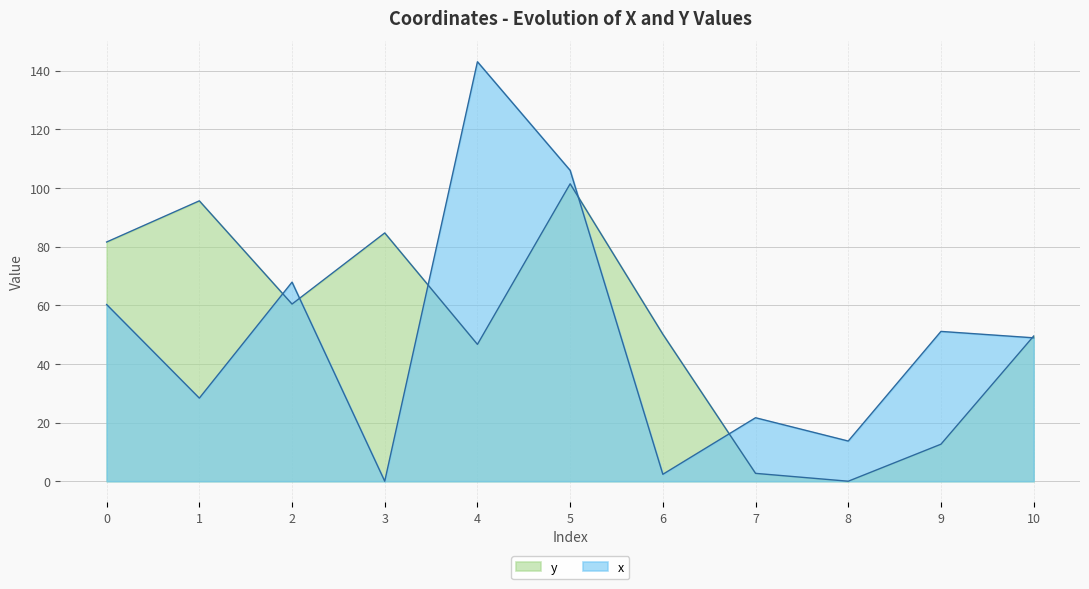

At which label does x reach its minimum?

3